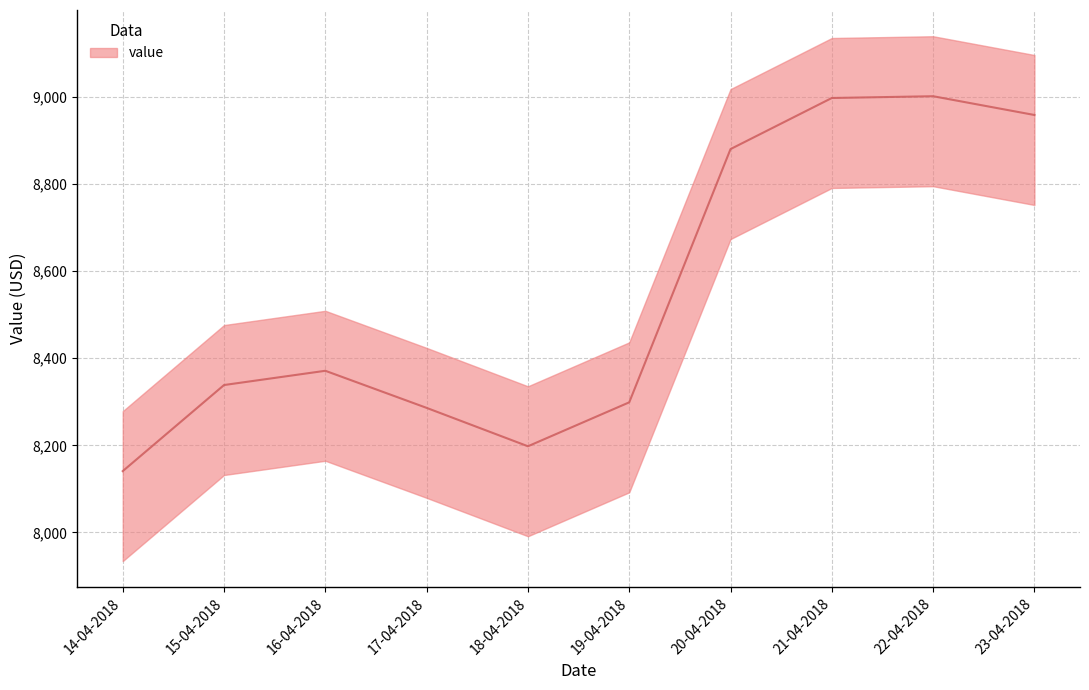

What position from the right is 17-04-2018?

7